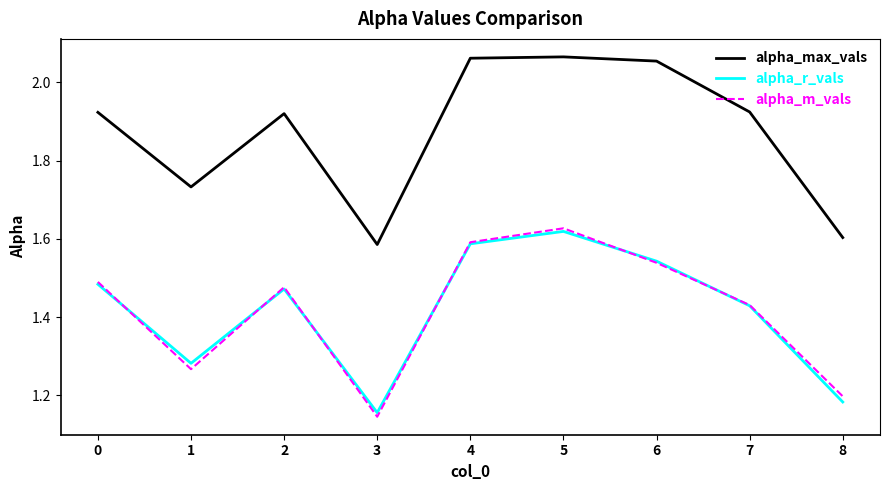

At which category is the sum across all series the highest?

5